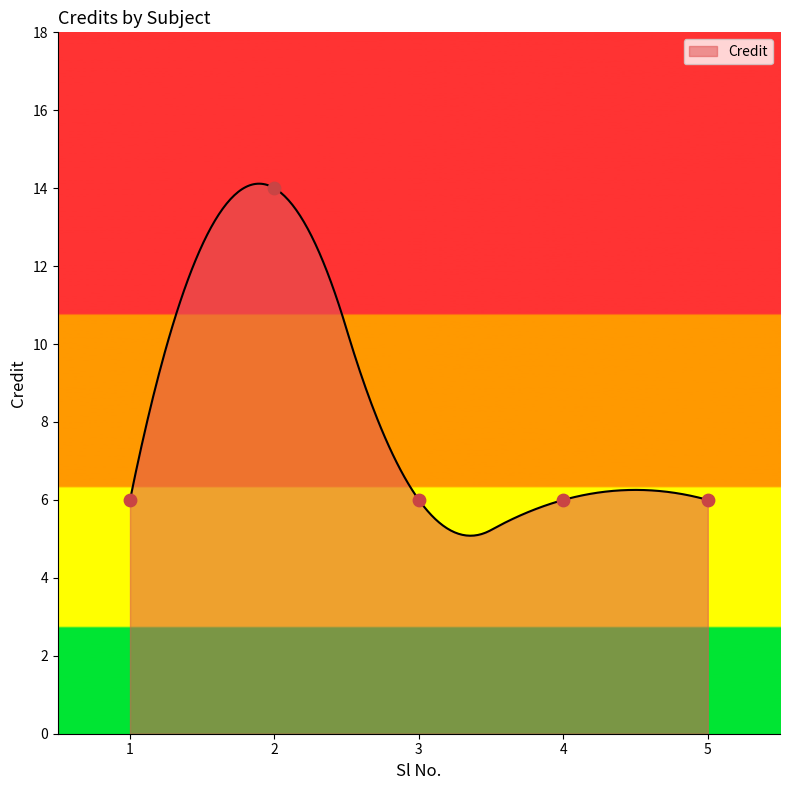

Which has a higher value, 3 or 5?

3